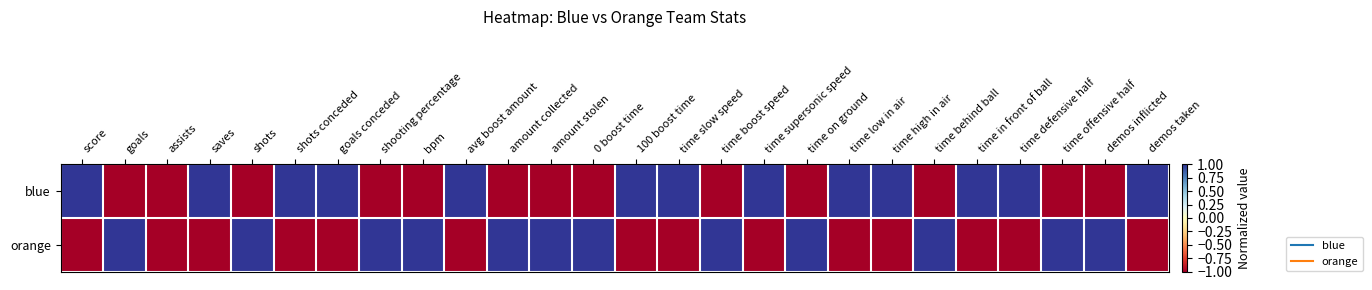

Reading left to right, transcribe all the data shown in this chart.

blue: score=1	goals=-1	assists=-1	saves=1	shots=-1	shots conceded=1	goals conceded=1	shooting percentage=-1	bpm=-1	avg boost amount=1	amount collected=-1	amount stolen=-1	0 boost time=-1	100 boost time=1	time slow speed=1	time boost speed=-1	time supersonic speed=1	time on ground=-1	time low in air=1	time high in air=1	time behind ball=-1	time in front of ball=1	time defensive half=1	time offensive half=-1	demos inflicted=-1	demos taken=1
orange: score=-1	goals=1	assists=-1	saves=-1	shots=1	shots conceded=-1	goals conceded=-1	shooting percentage=1	bpm=1	avg boost amount=-1	amount collected=1	amount stolen=1	0 boost time=1	100 boost time=-1	time slow speed=-1	time boost speed=1	time supersonic speed=-1	time on ground=1	time low in air=-1	time high in air=-1	time behind ball=1	time in front of ball=-1	time defensive half=-1	time offensive half=1	demos inflicted=1	demos taken=-1